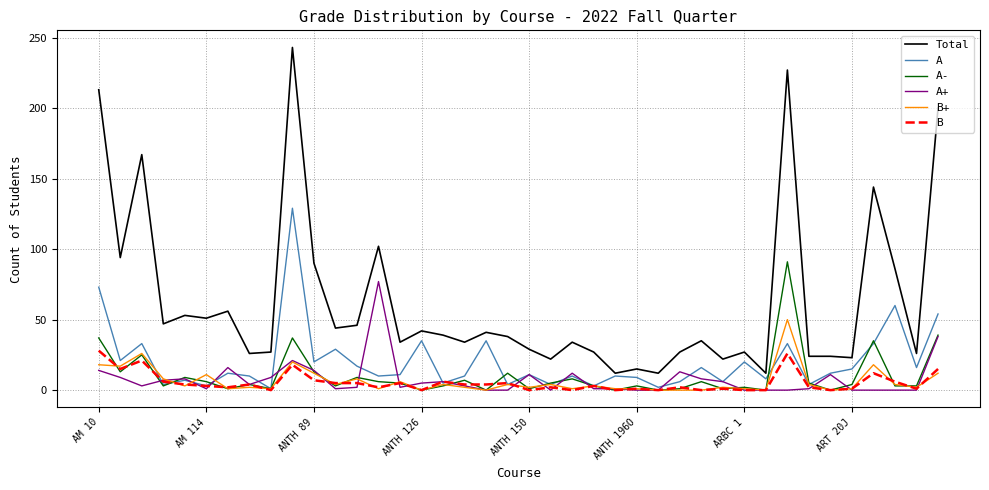

What is the highest value of the A+ series?

77